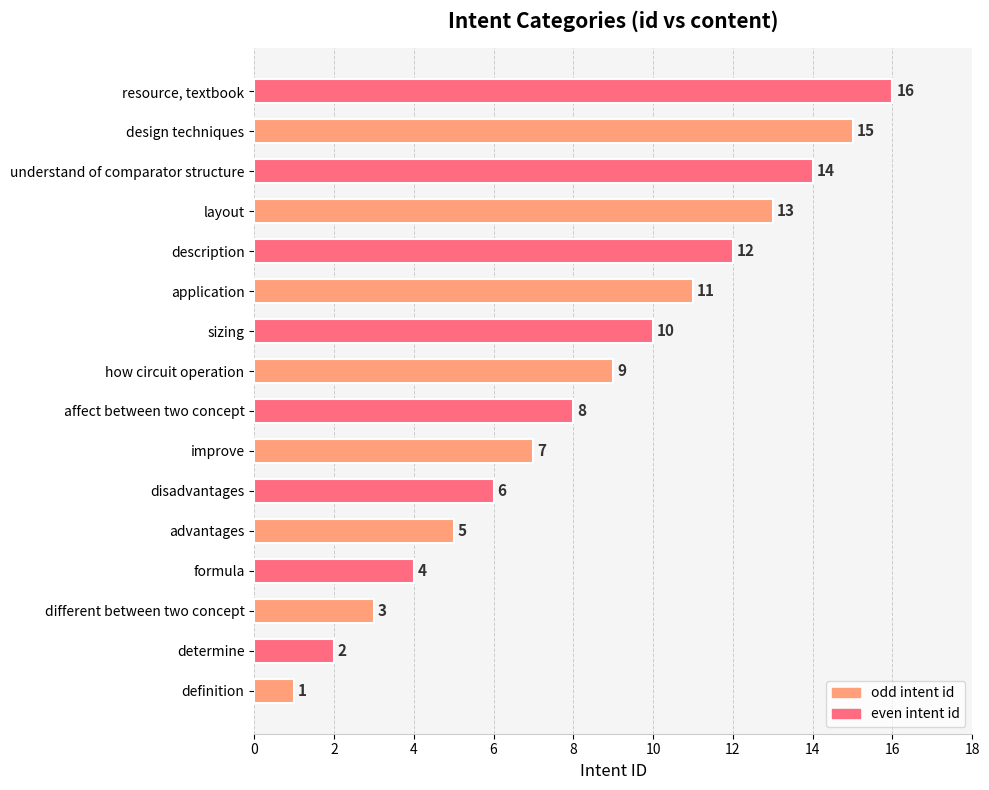

What is the difference between the values at affect between two concept and formula?

4